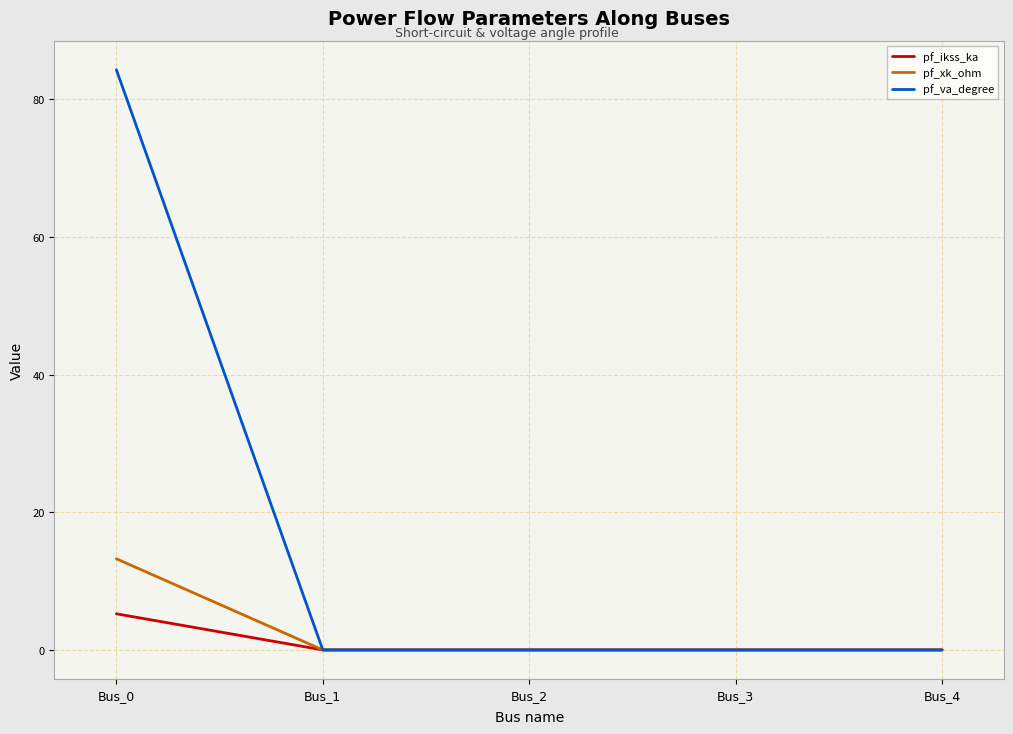

Rank the series by their maximum value, from lowest to highest.

pf_ikss_ka, pf_xk_ohm, pf_va_degree